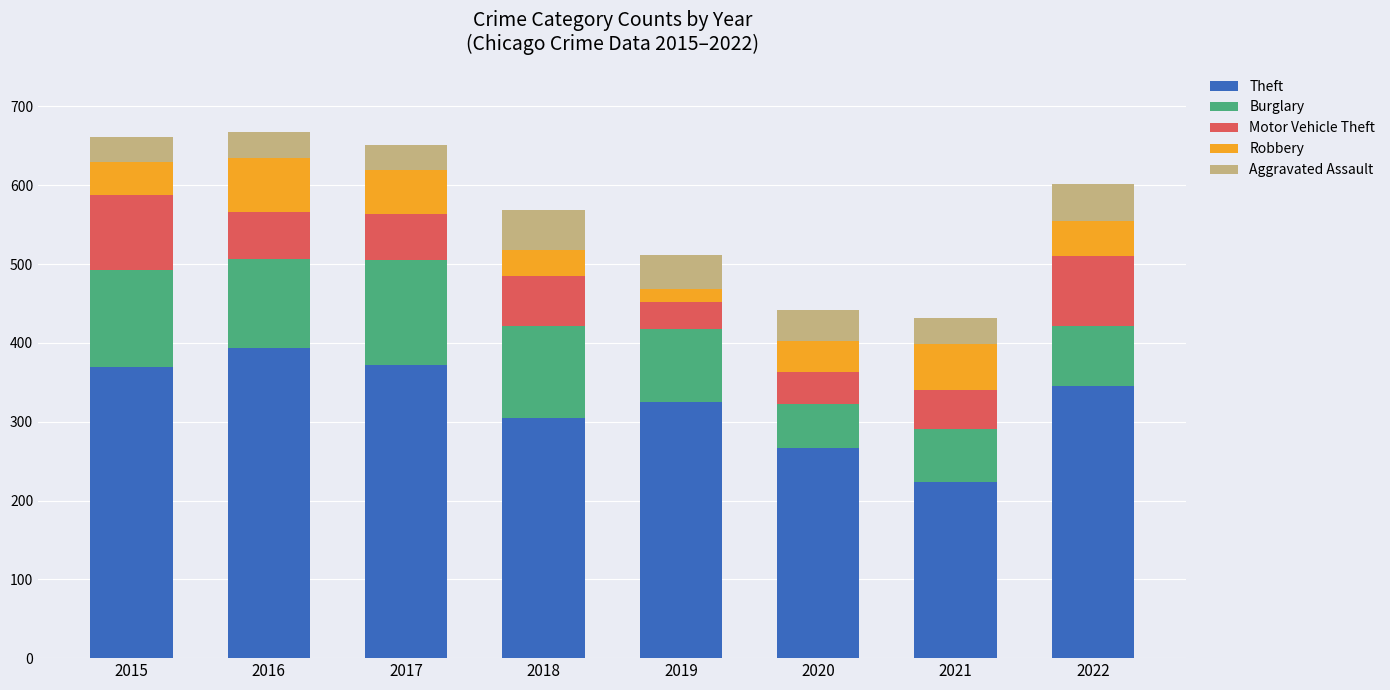

What is the sum of the Theft values at 2017 and 2018?

677